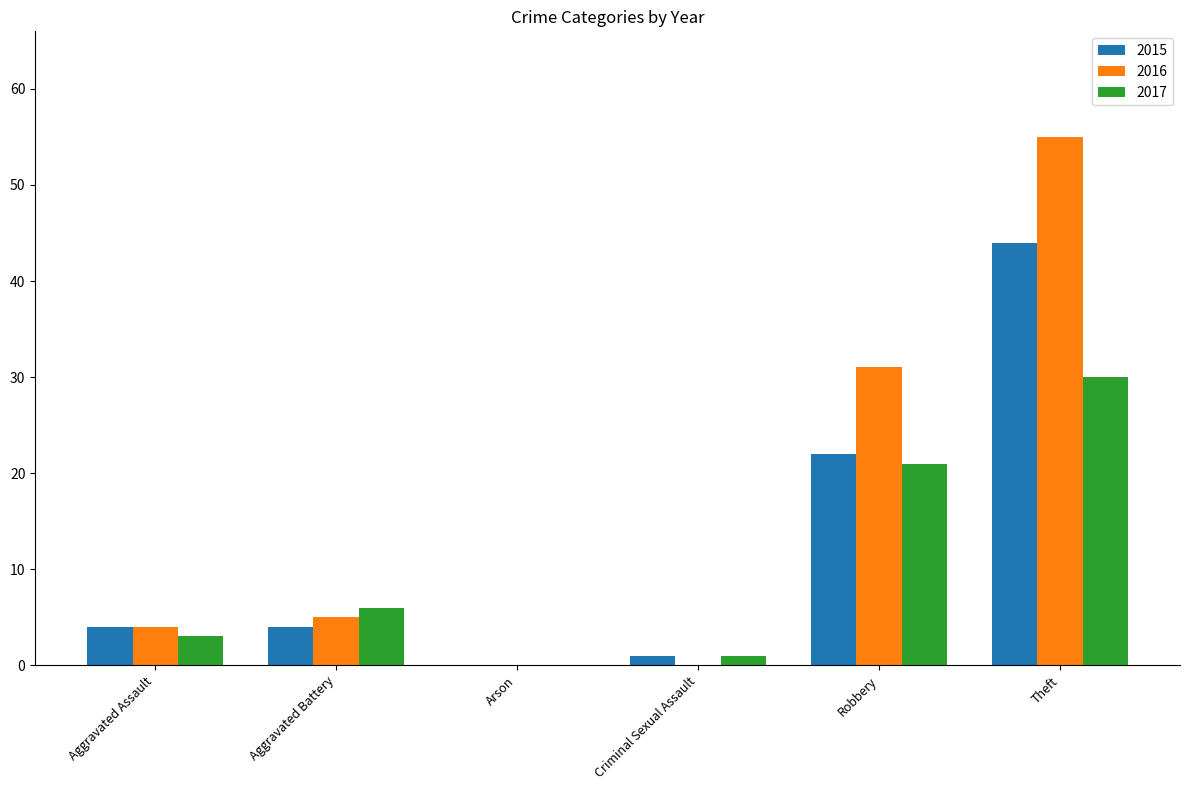

Between Aggravated Battery and Robbery, which series saw the biggest shift?

2016